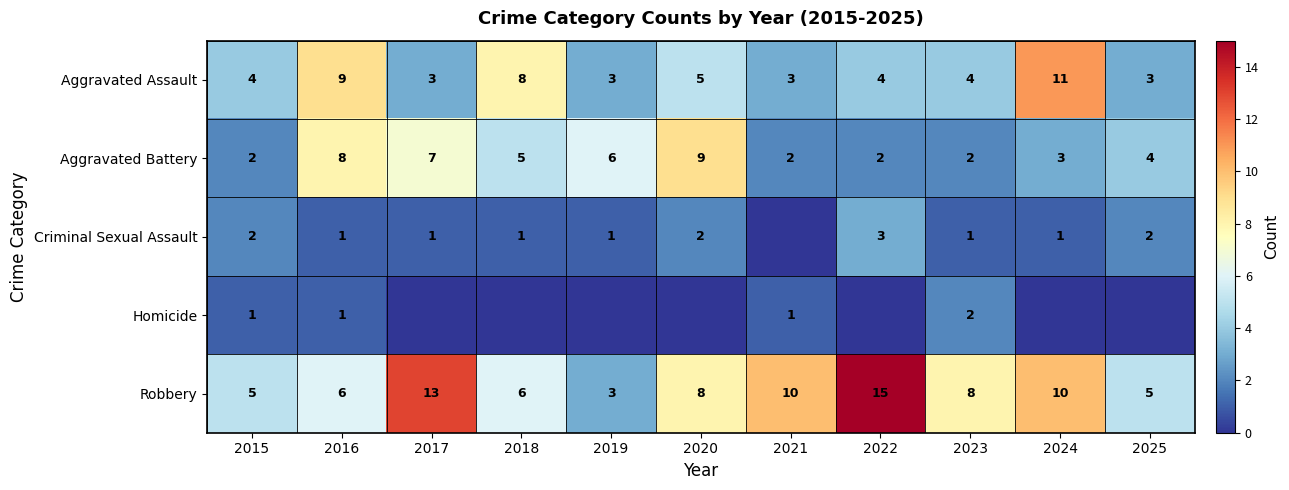

The Aggravated Assault series shows 3 at 2020. True or false?

False